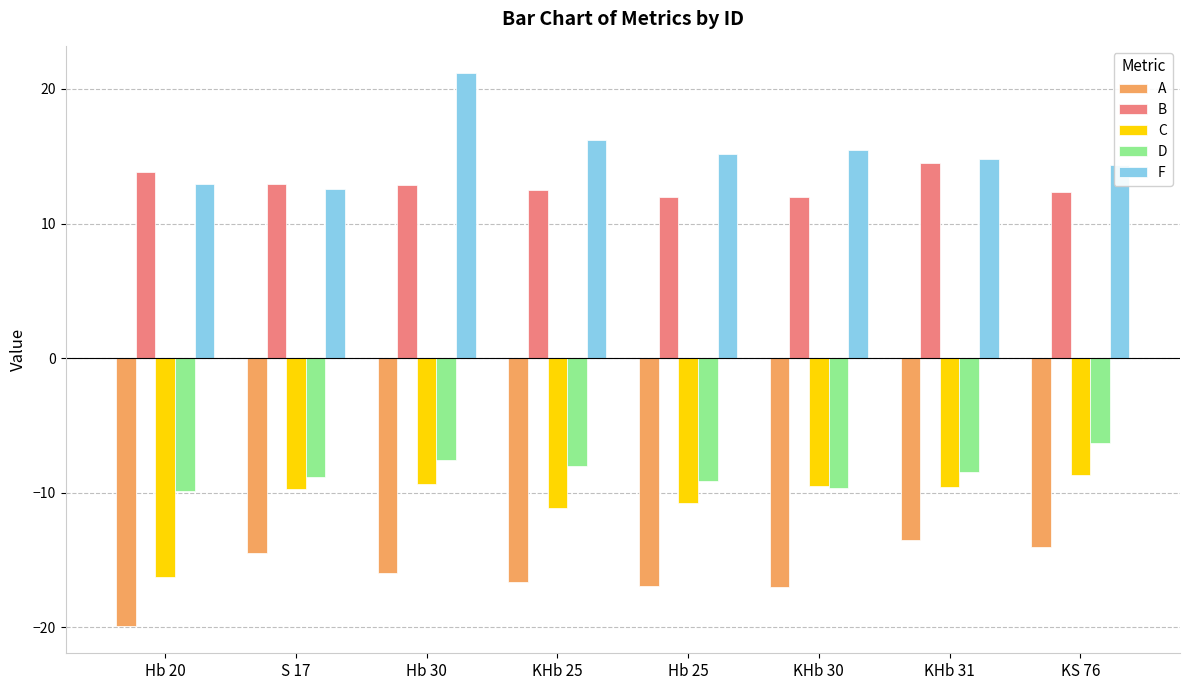

The B series shows 5.7 at KHb 25. True or false?

False